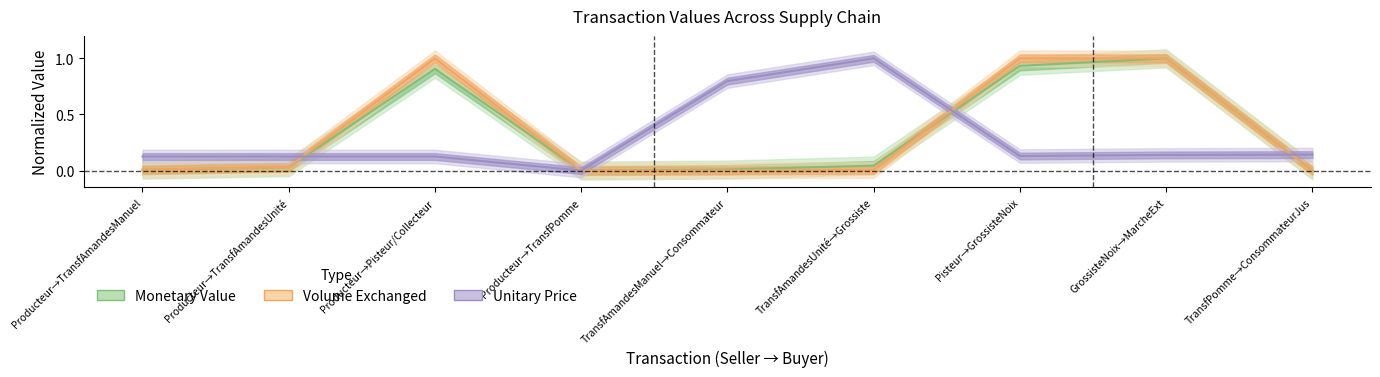

At Pisteur→GrossisteNoix, list the series in order from smallest to largest.

unitary_price, monetary_value, volume